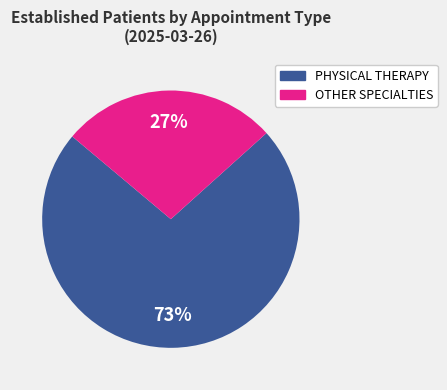

To the nearest percent, what is the combined percentage of PHYSICAL THERAPY and OTHER SPECIALTIES?

100%